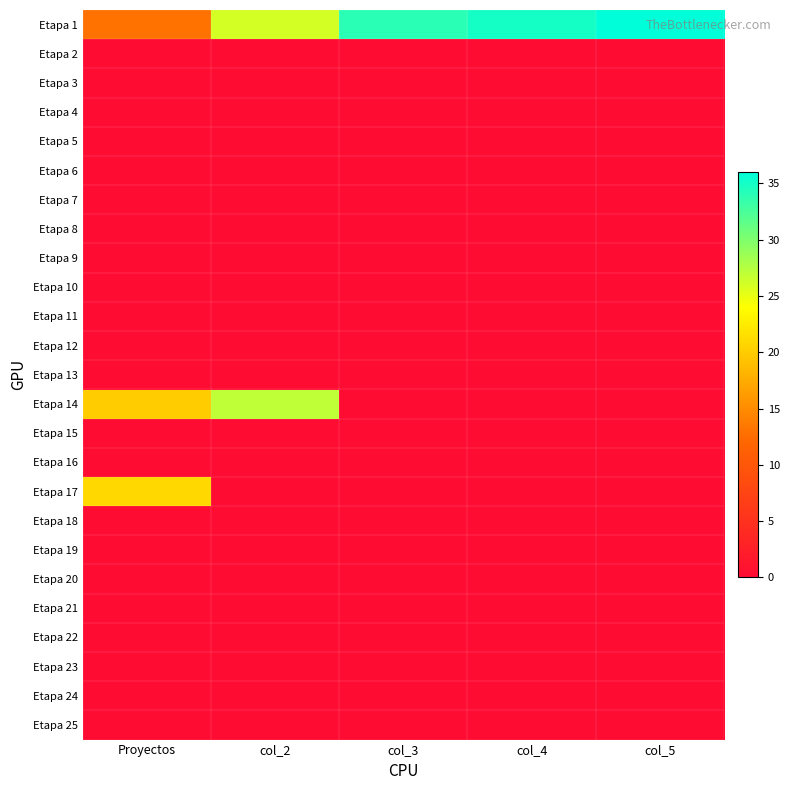

At which category is the sum across all series the highest?

Proyectos